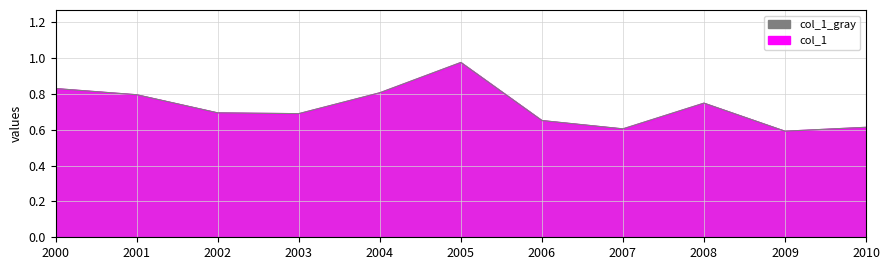

True or false: col_1_line and col_1_gray_line cross at least once.

False